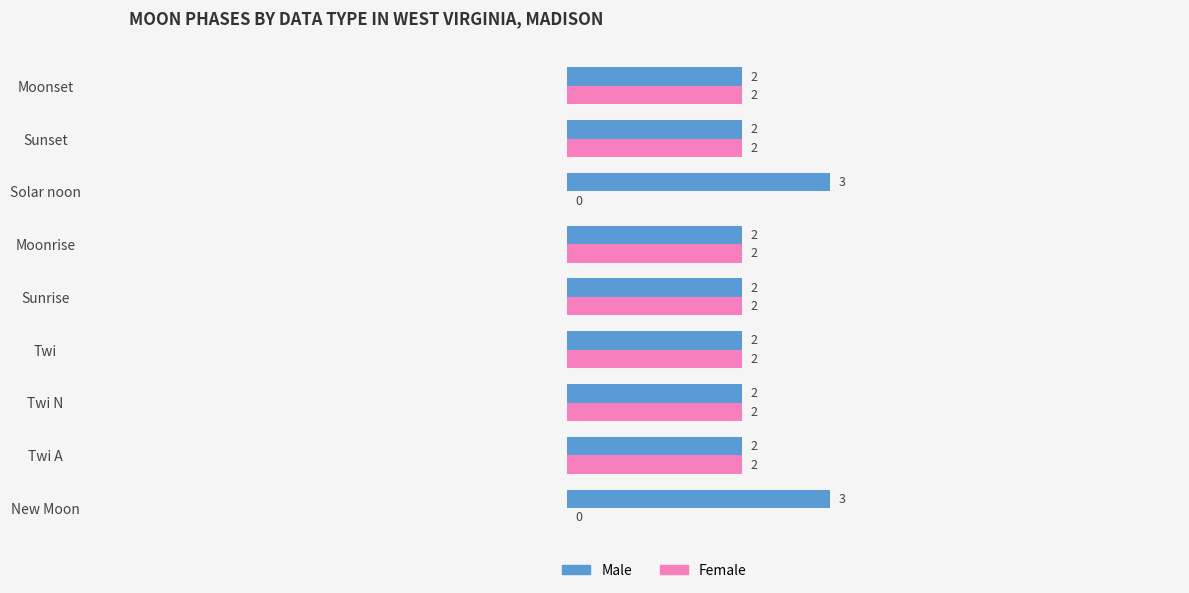

The value of Female at Twi A is 2. True or false?

True